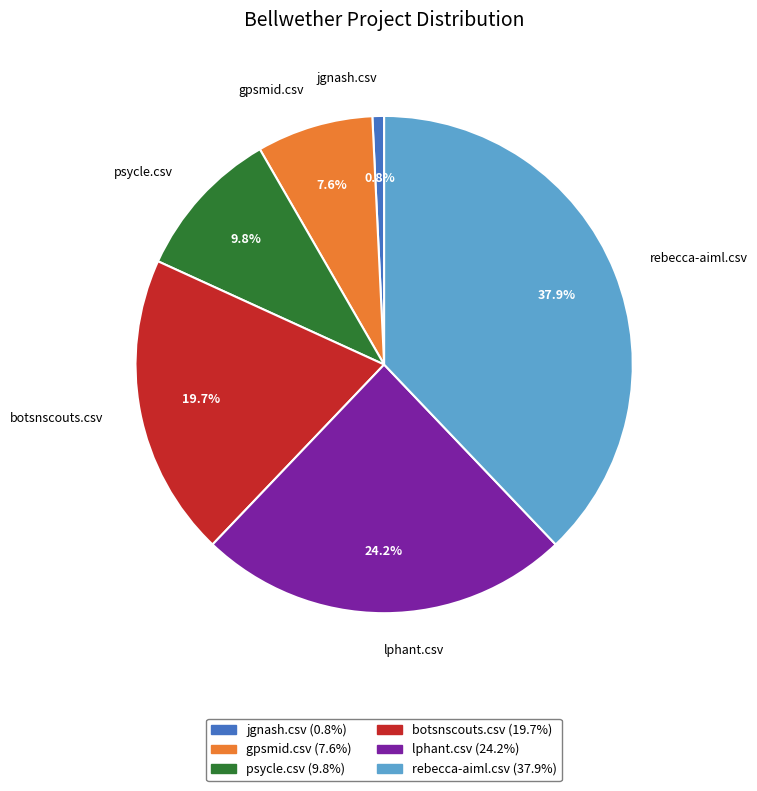

Approximately how many times larger is the value at botsnscouts.csv compared to gpsmid.csv?

2.6